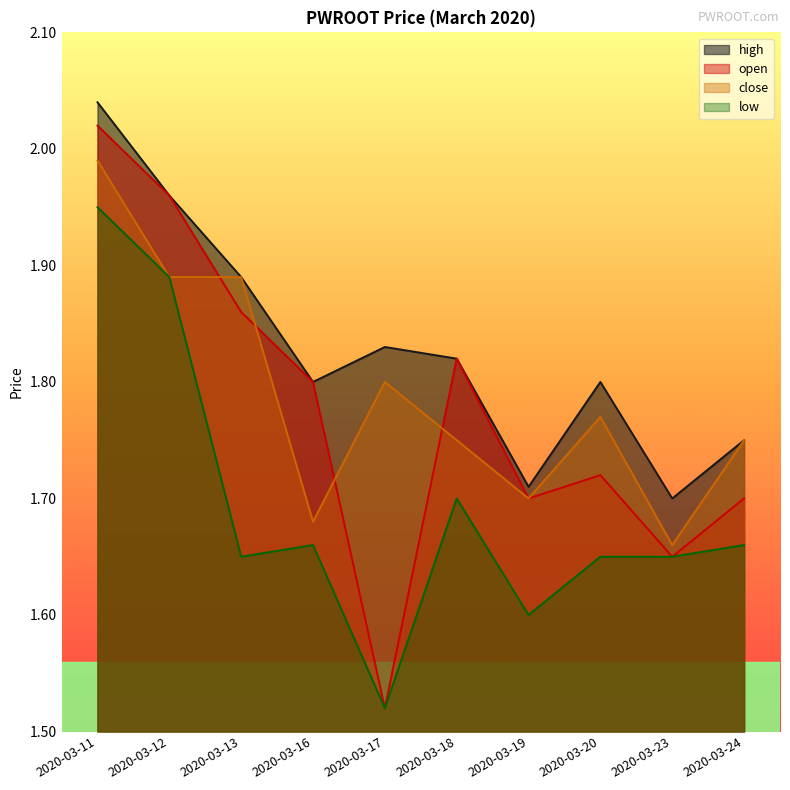

At which category does low reach its first local valley?

2020-03-13